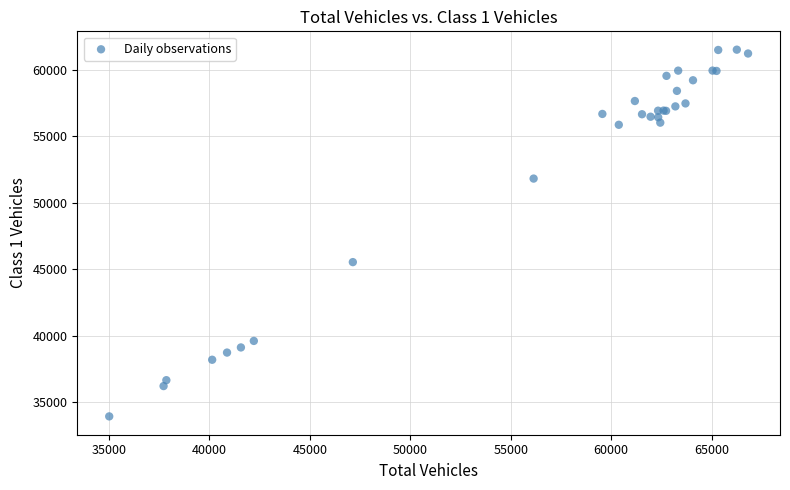

What Y value in the scatter plot is closest to 47720?

45530